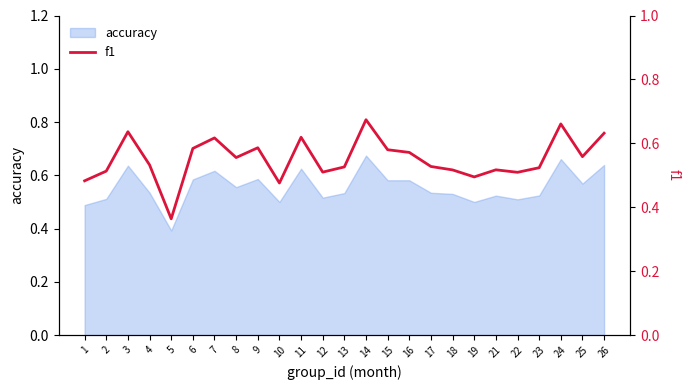

Reading right to left, what are all the values shown in this chart?

26=0.6	25=0.6	24=0.7	23=0.5	22=0.5	21=0.5	19=0.5	18=0.5	17=0.5	16=0.6	15=0.6	14=0.7	13=0.5	12=0.5	11=0.6	10=0.5	9=0.6	8=0.6	7=0.6	6=0.6	5=0.4	4=0.5	3=0.6	2=0.5	1=0.5